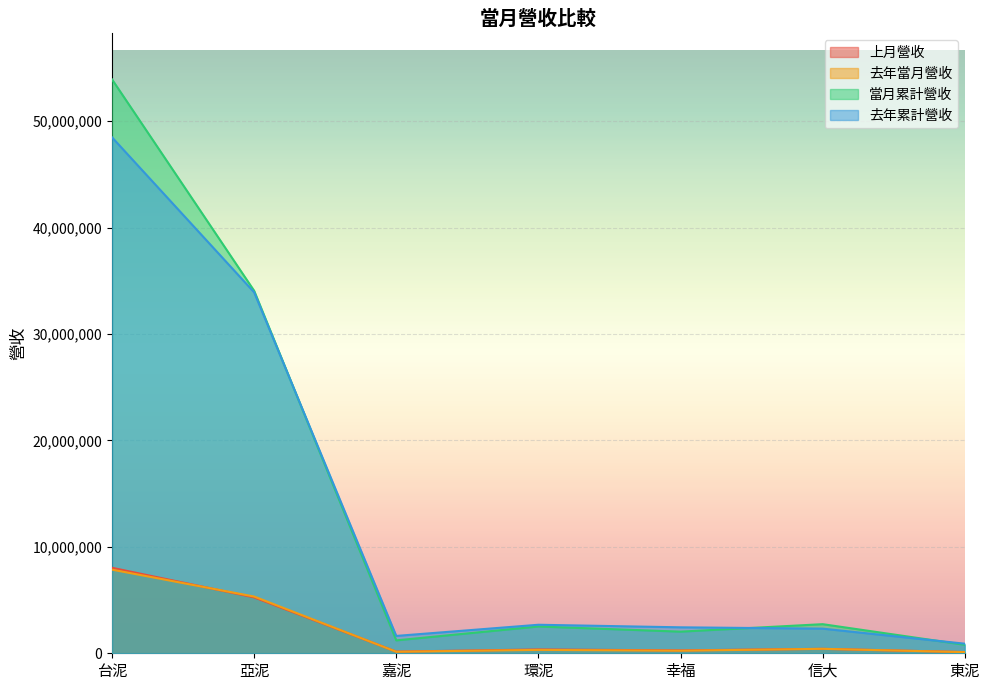

True or false: 去年當月營收 and 去年累計營收 intersect in this chart.

False